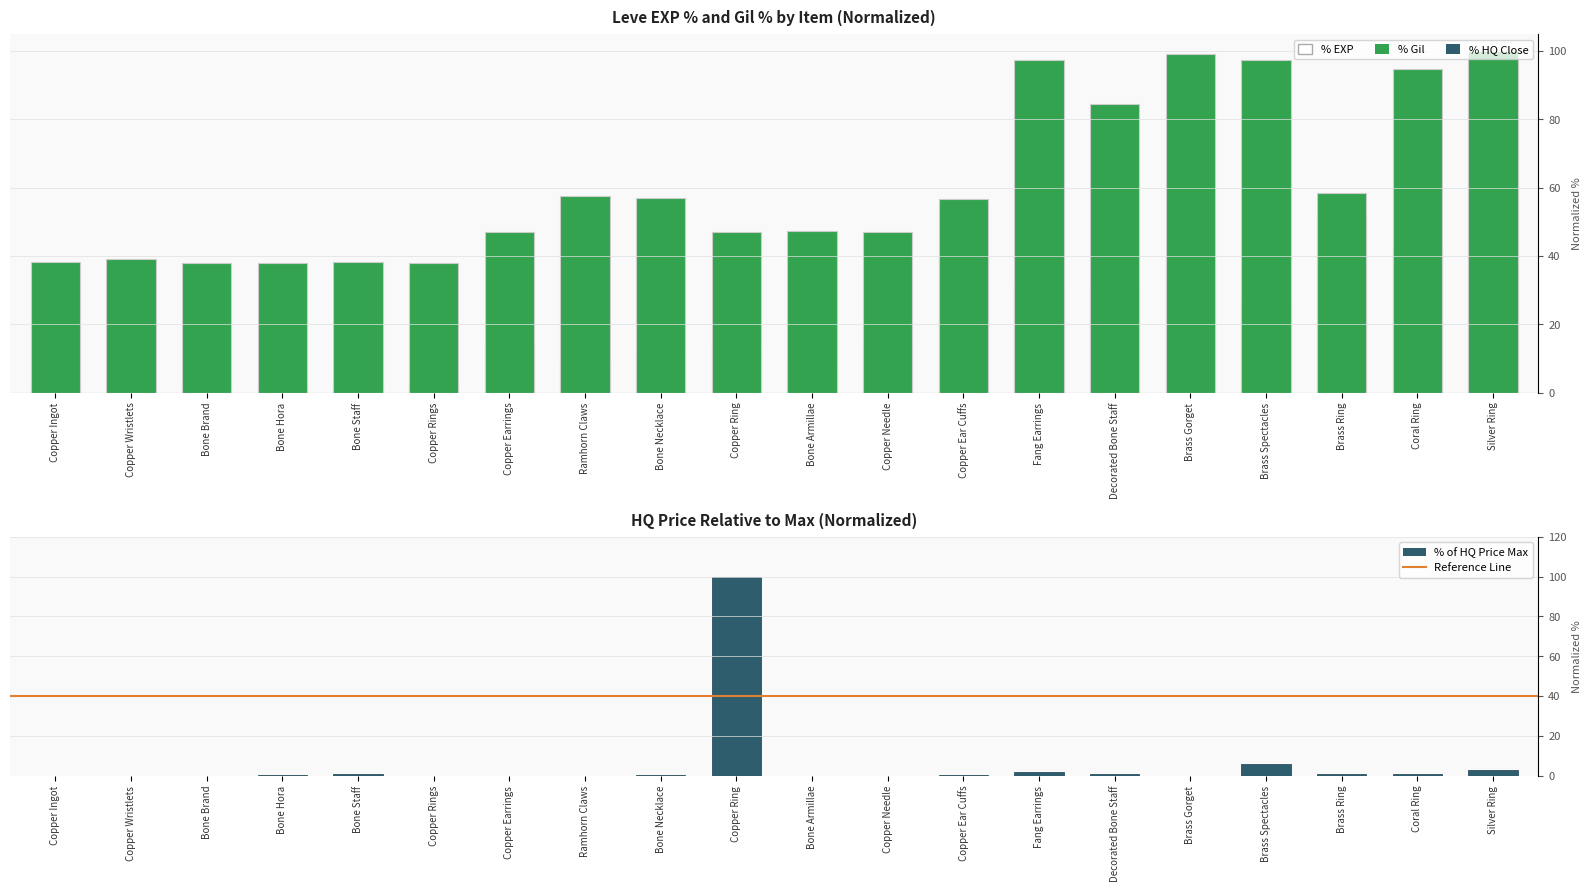

Is the value of Leve EXP at Copper Wristlets greater than the value of currentAveragePriceHQ at Brass Ring?

No